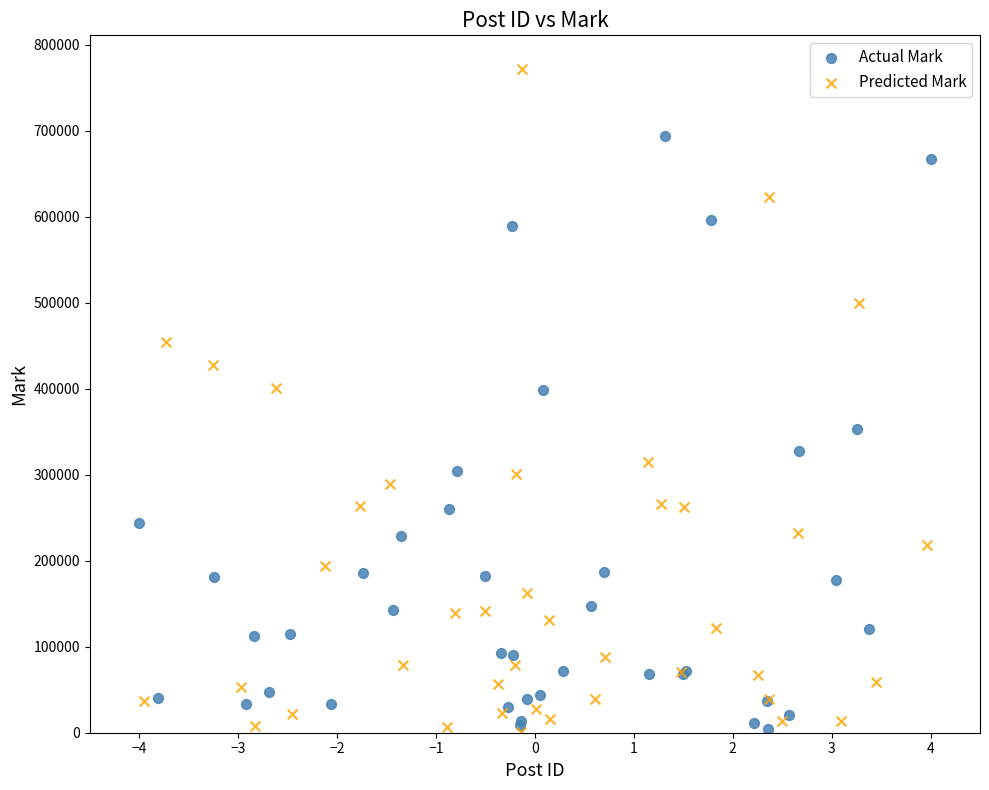

Which series has the largest Y range (max minus min)?

Predicted Mark